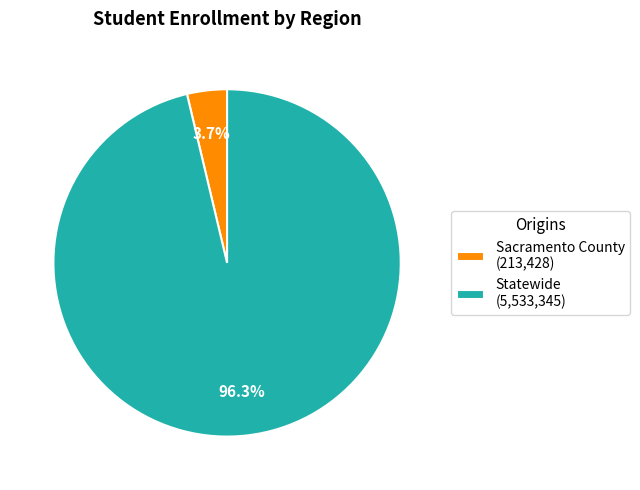

To the nearest percent, what percentage of the pie is Statewide?

96%